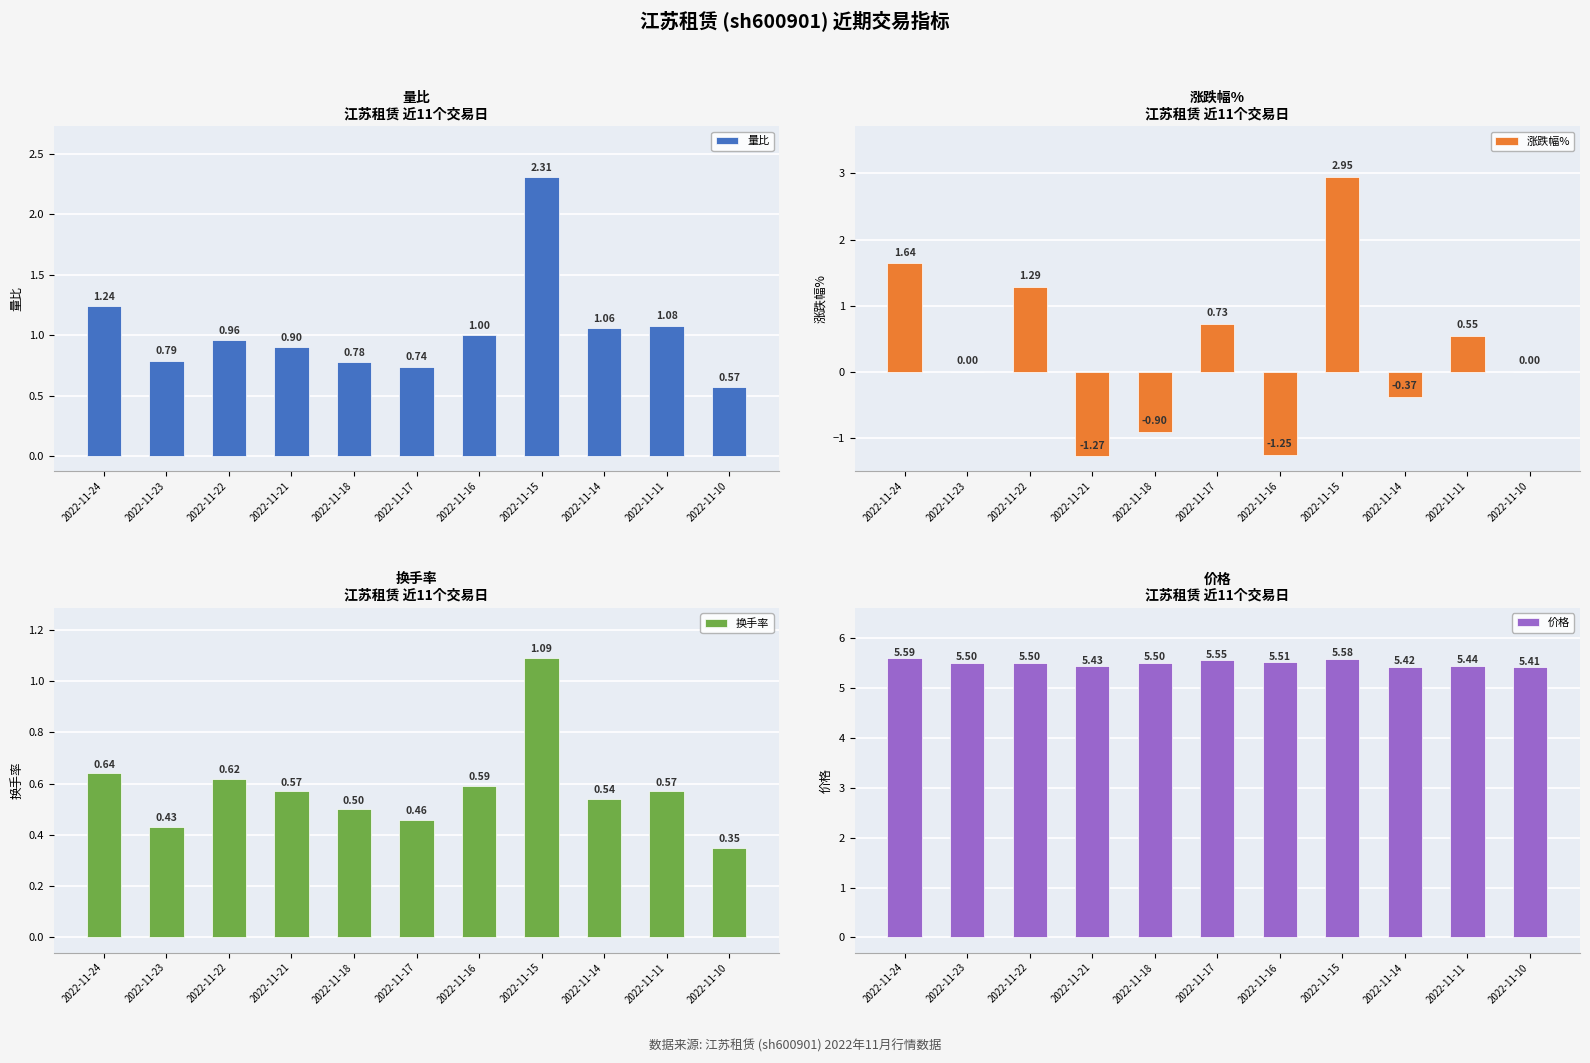

What are all the series names shown in the legend?

量比, 涨跌幅%, 换手率, 价格